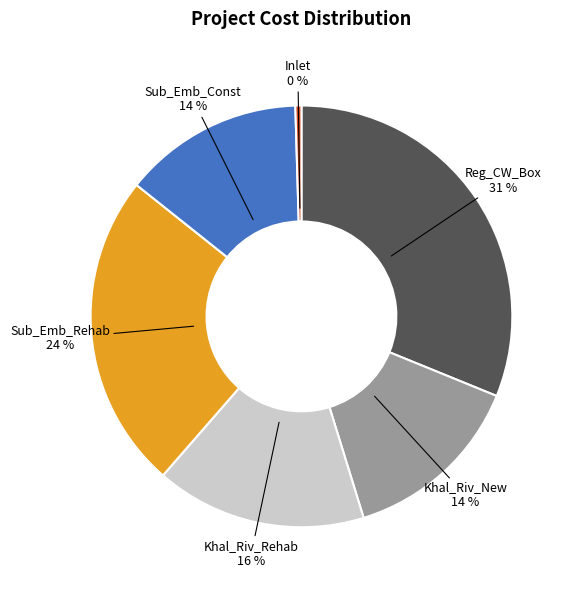

To the nearest percent, what portion does Khal_Riv_Rehab represent?

16%